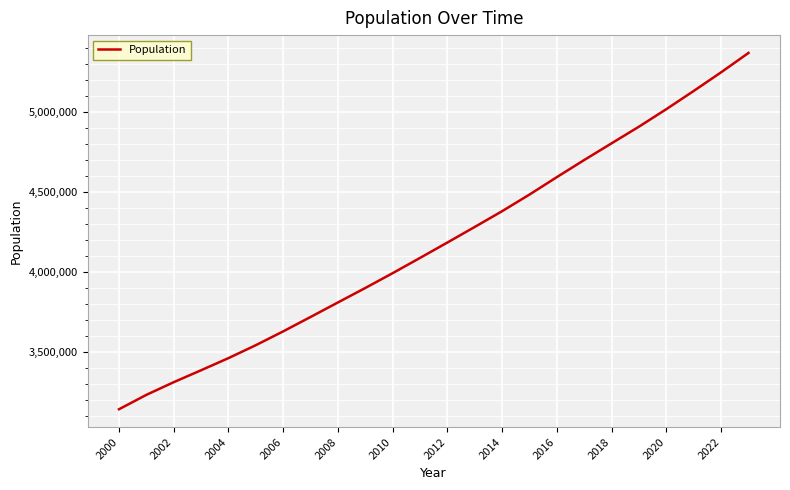

What is the difference between the maximum and minimum values?

2231276